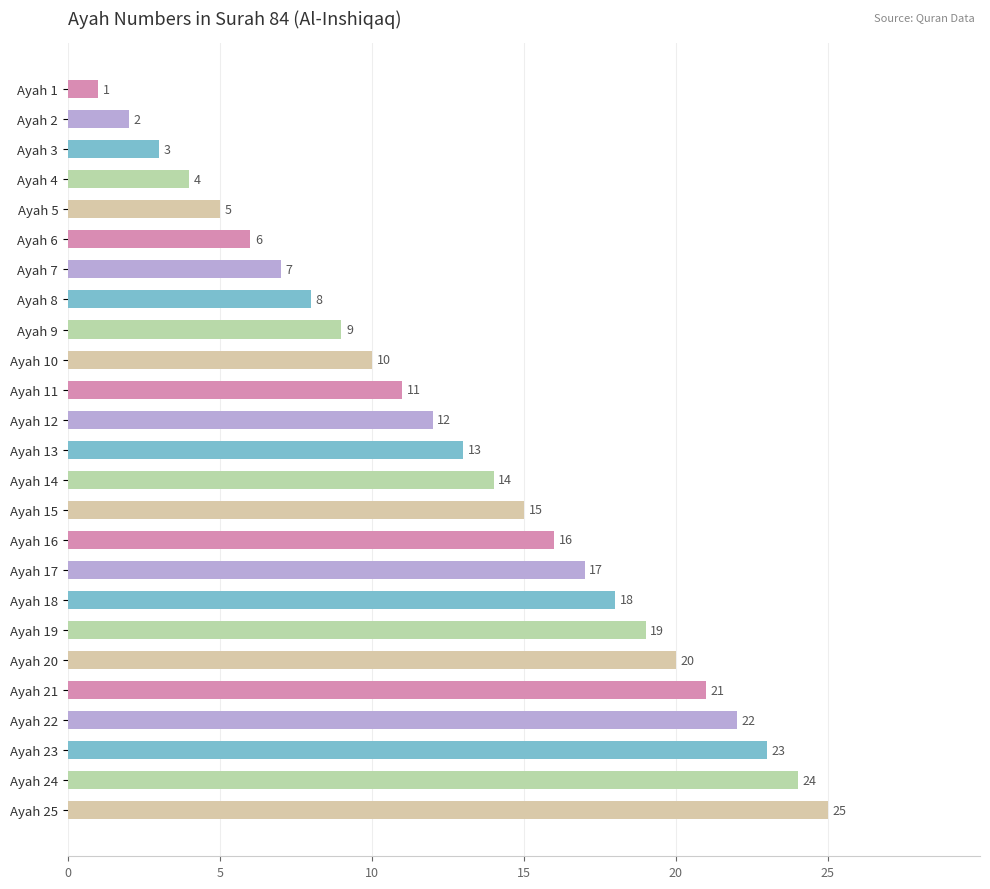

How many bars are there in total?

25